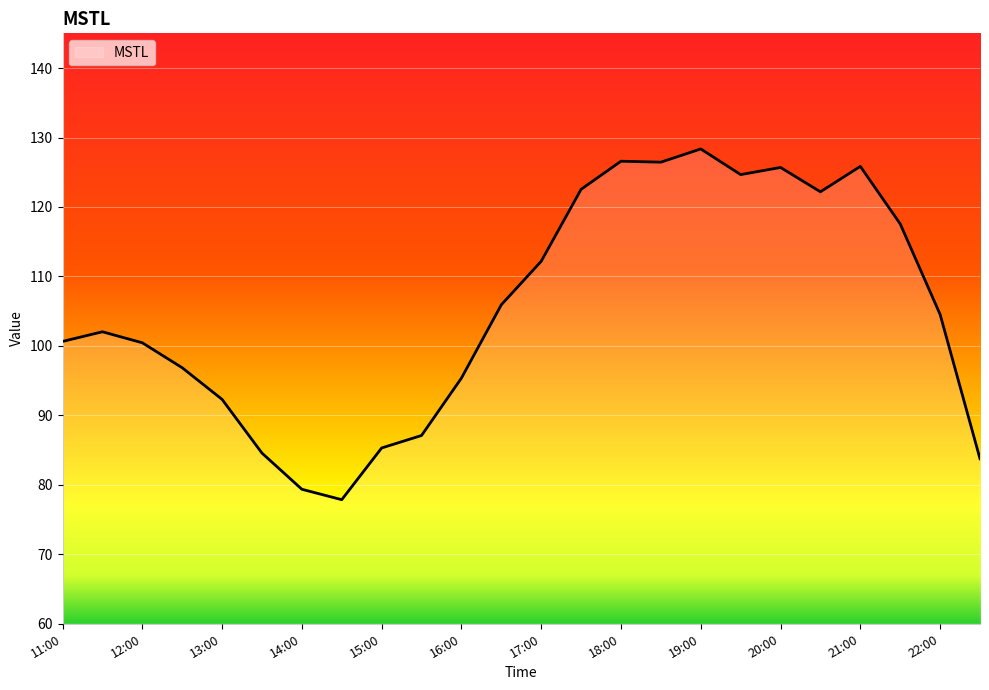

What is the difference between the maximum and minimum values?

50.5